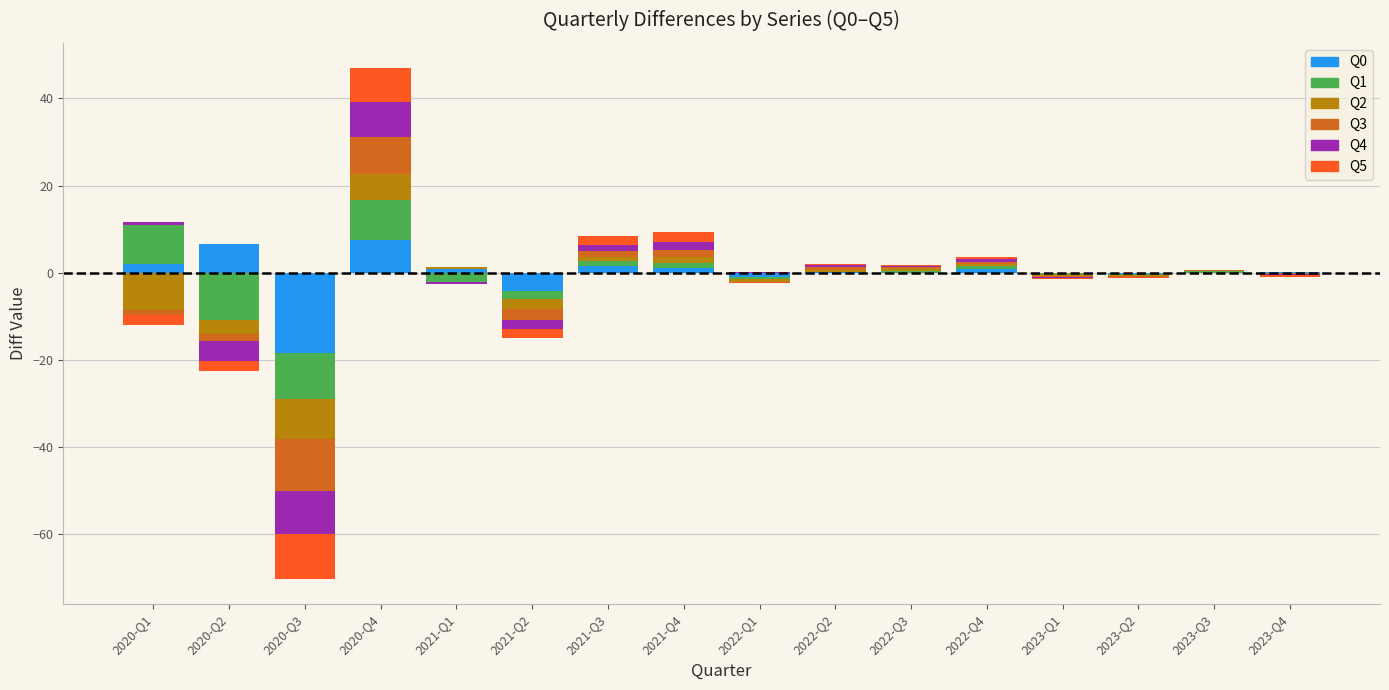

Which series changed the most between 2022-Q1 and 2022-Q2?

Q2